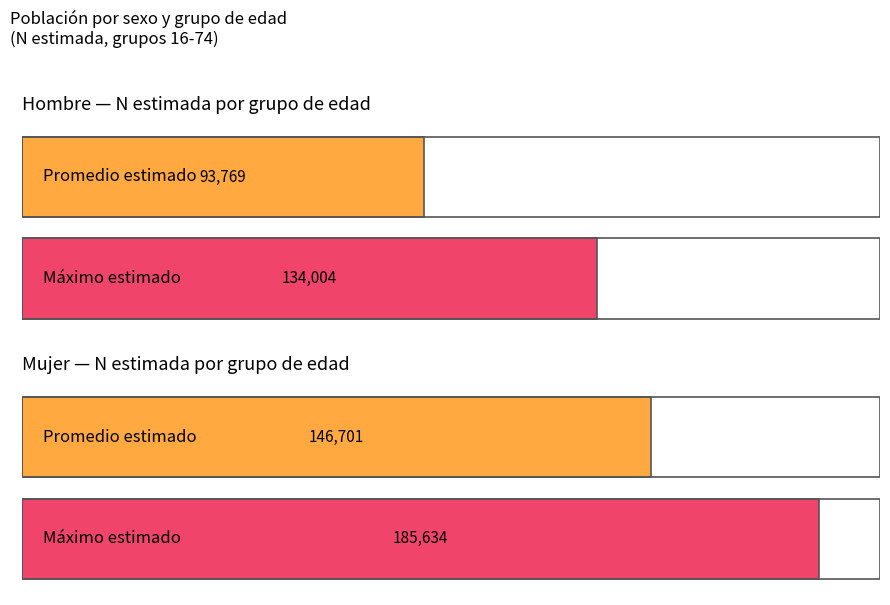

Which series has the largest total across all categories?

Mujer (N estimada)